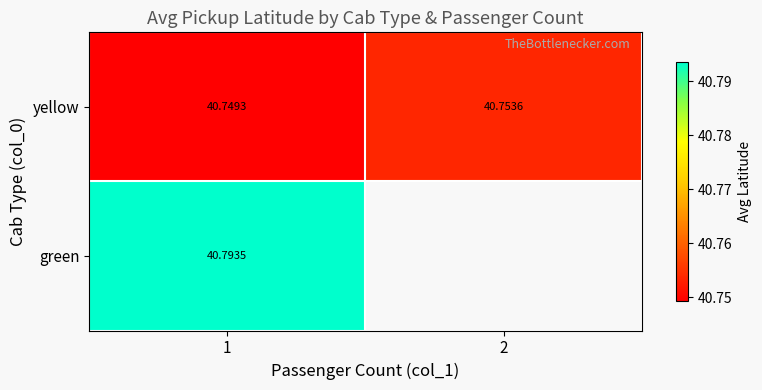

What is the minimum value shown in the chart?

40.7